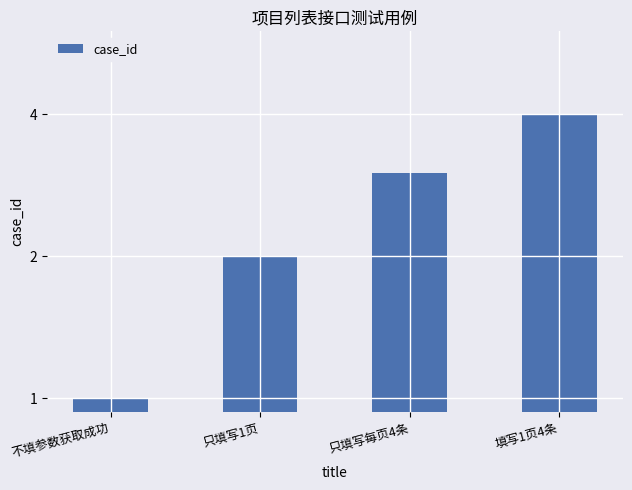

True or false: the data shows 4 at 只填写1页.

False